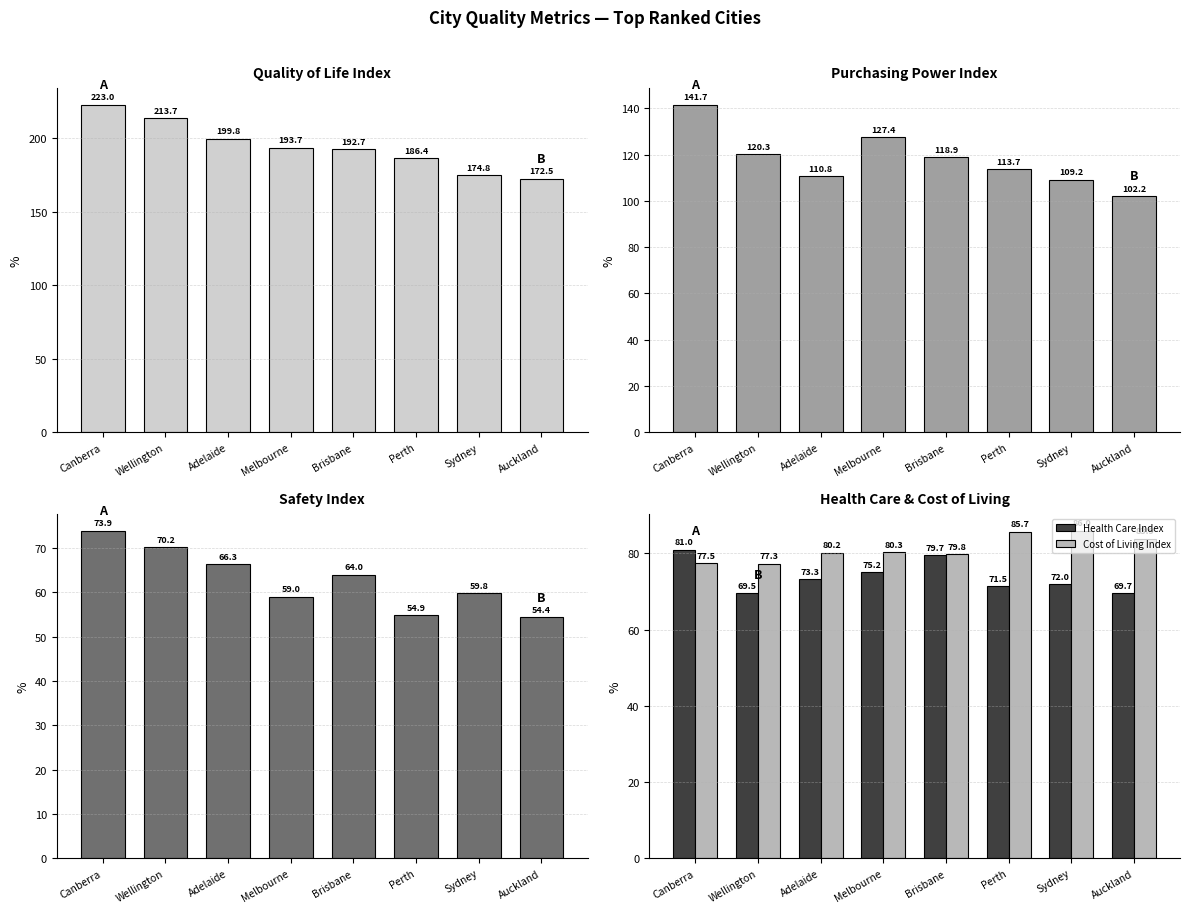

What is the greatest value displayed?

223.0